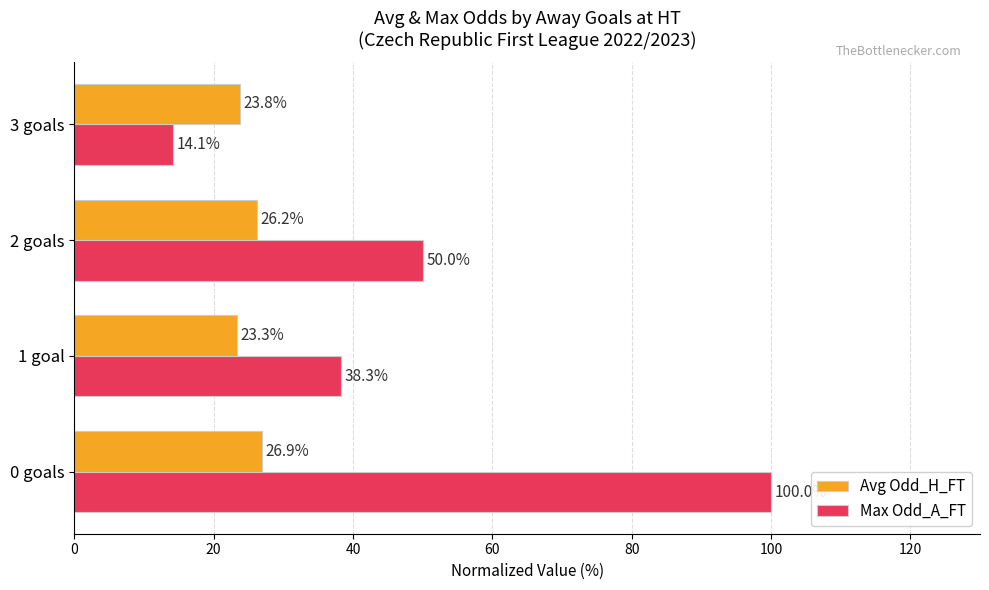

The Max Odd_A_FT series shows 38.3 at 1 goal. True or false?

True